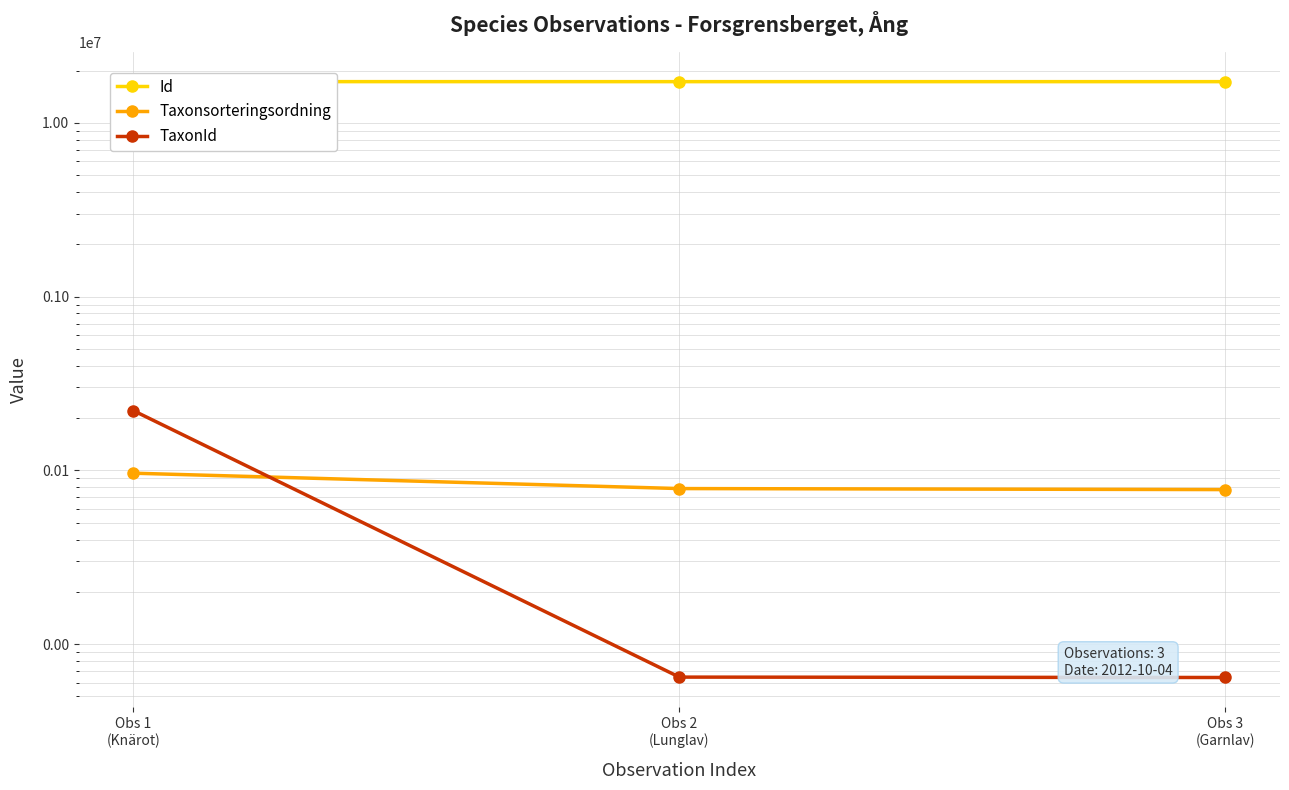

What is the sum of the Id values at Obs 3
(Garnlav) and Obs 1
(Knärot)?

34546337